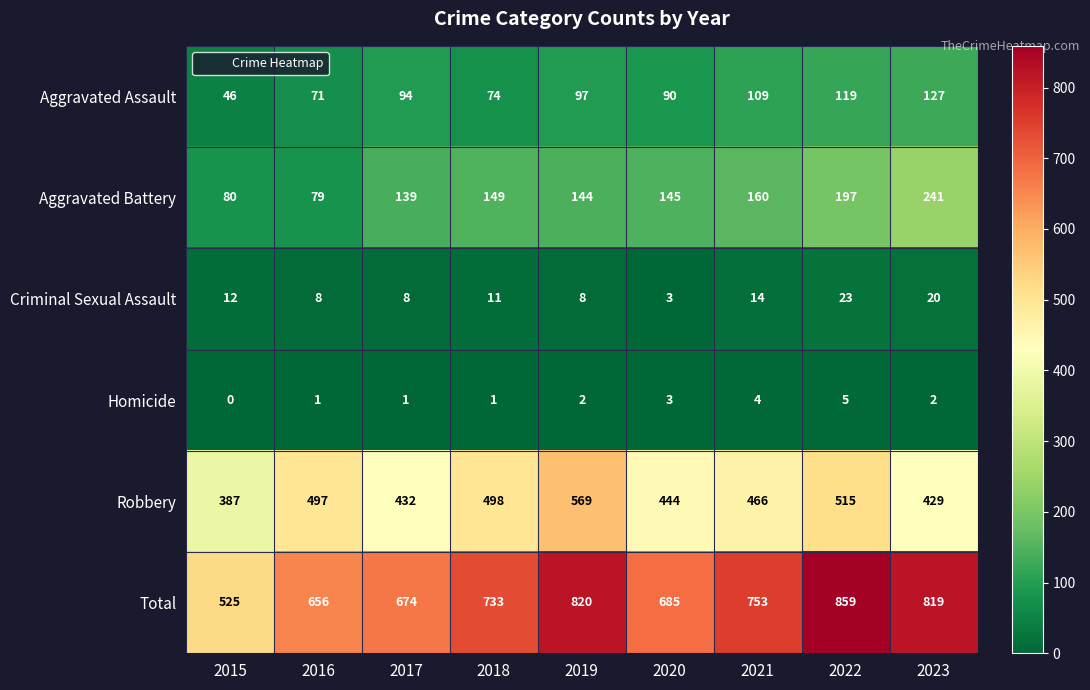

At which label is Criminal Sexual Assault closest to 13?

2015